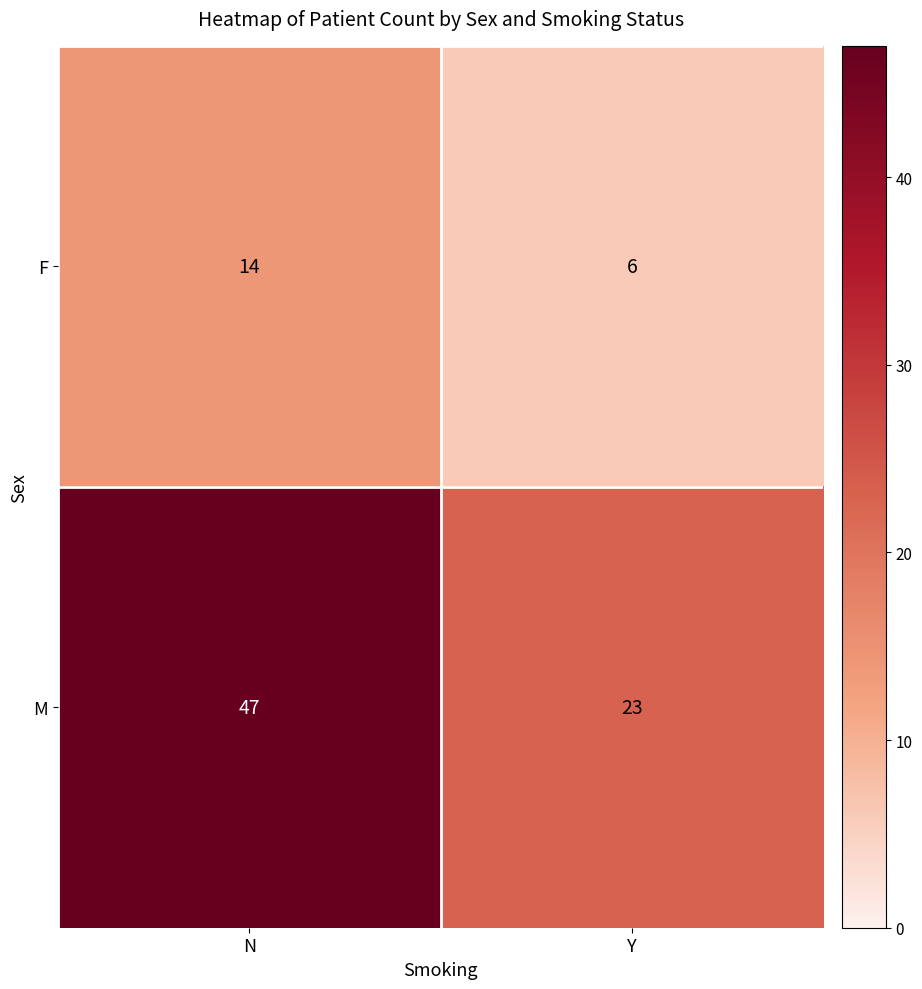

Which series has the widest spread of values?

M